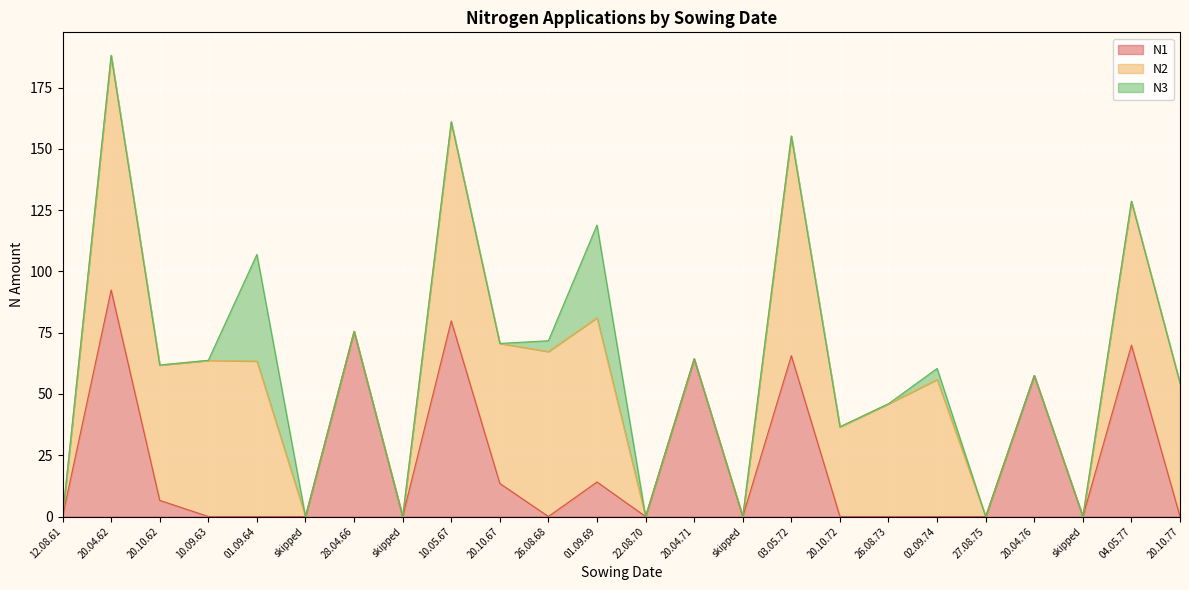

What is the difference between the maximum and minimum values in the N2 series?

95.7